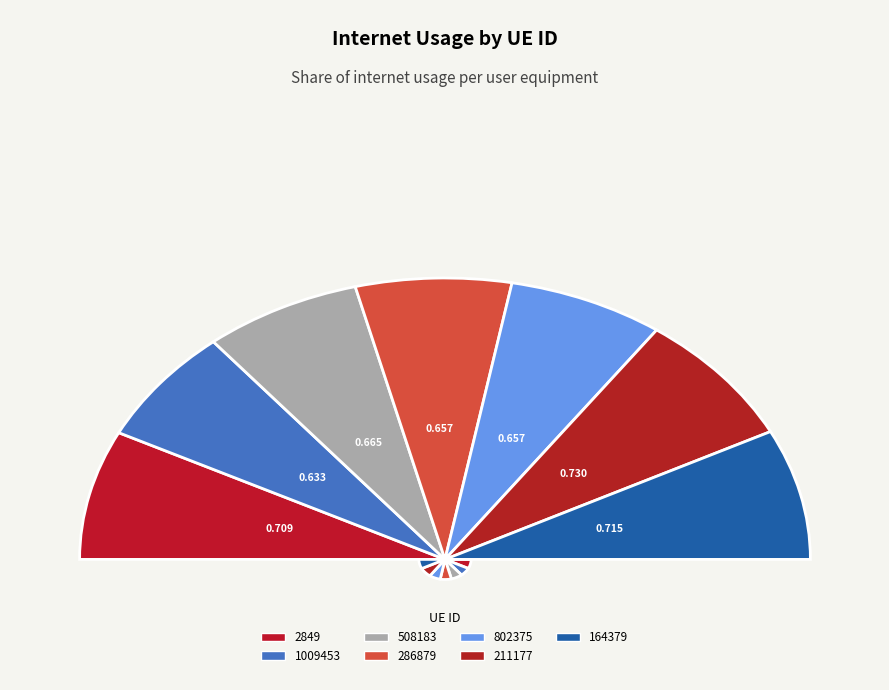

The 802375 slice represents 14% of the pie. True or false?

True